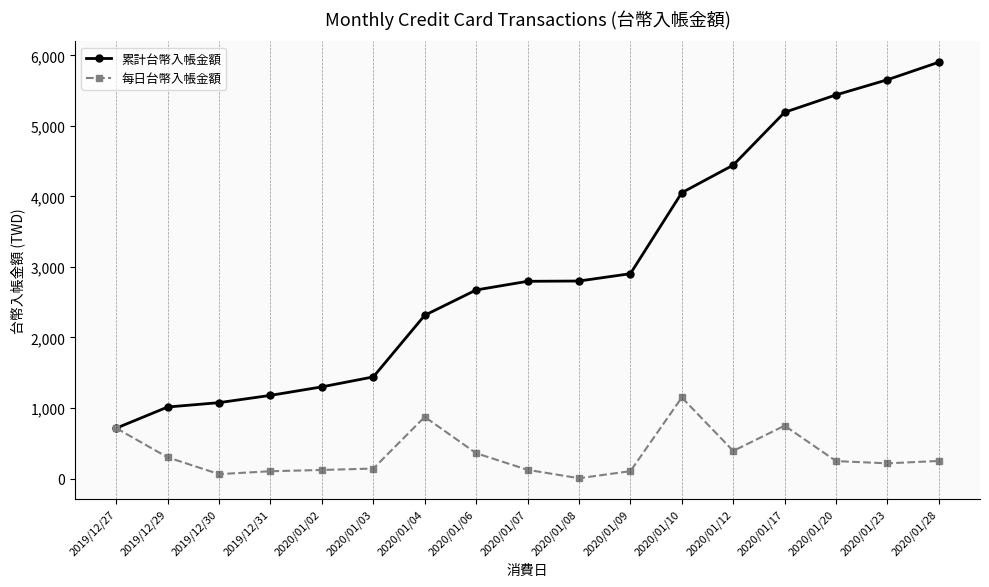

At which label does 累計台幣入帳金額 reach its minimum?

2019/12/27